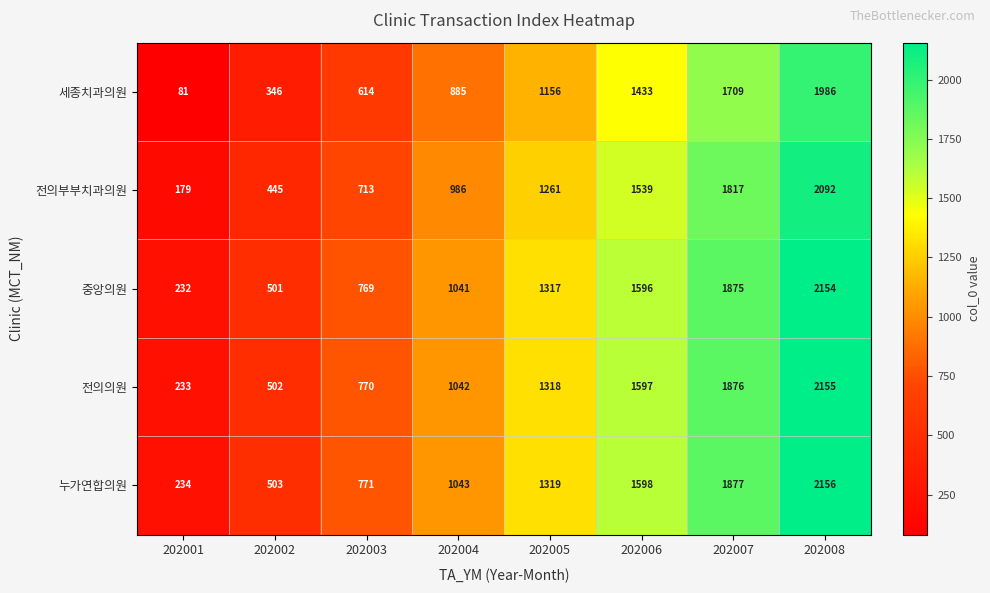

How many series are shown in this chart?

5